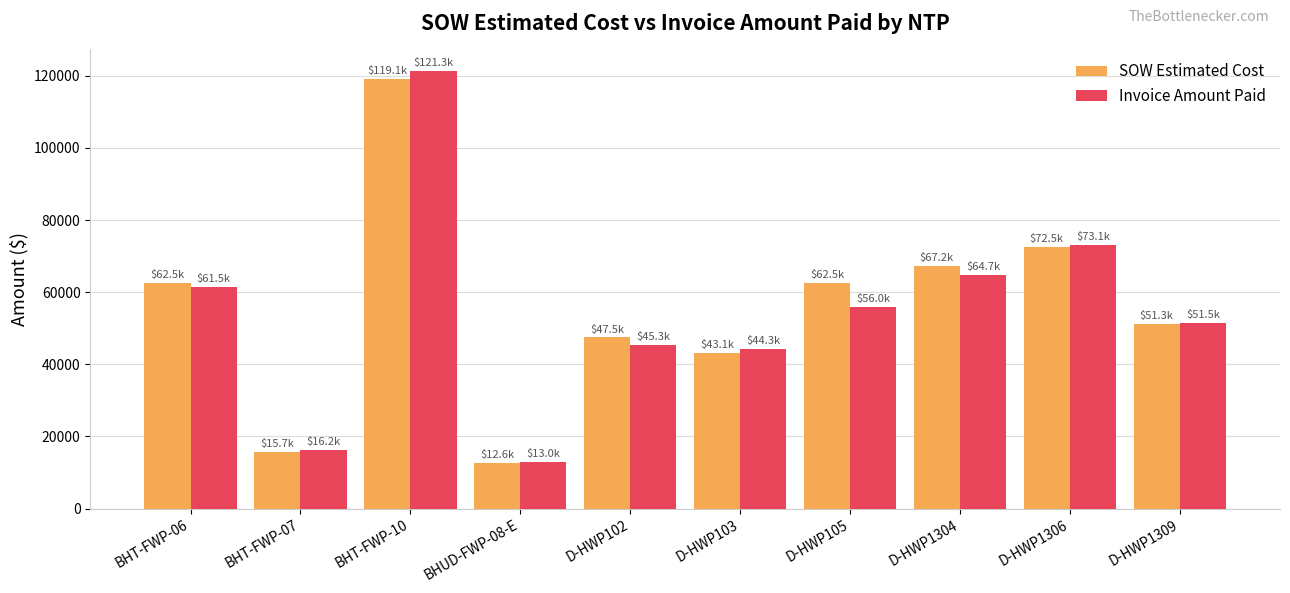

List the series in order of their peak value, lowest first.

SOW Estimated Cost, Invoice Amount Paid